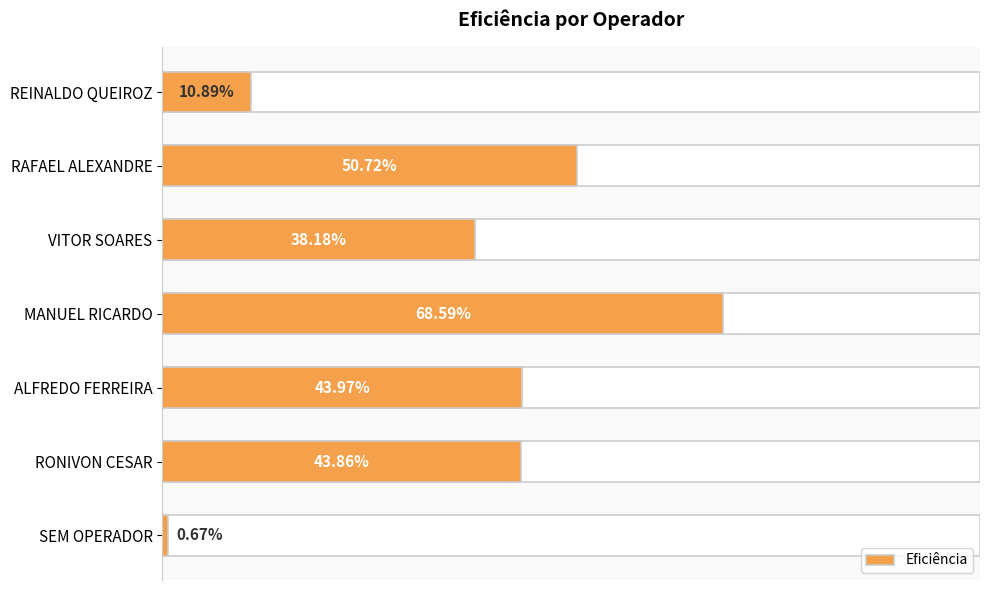

The chart shows a value of 0.0 at SEM OPERADOR. True or false?

False